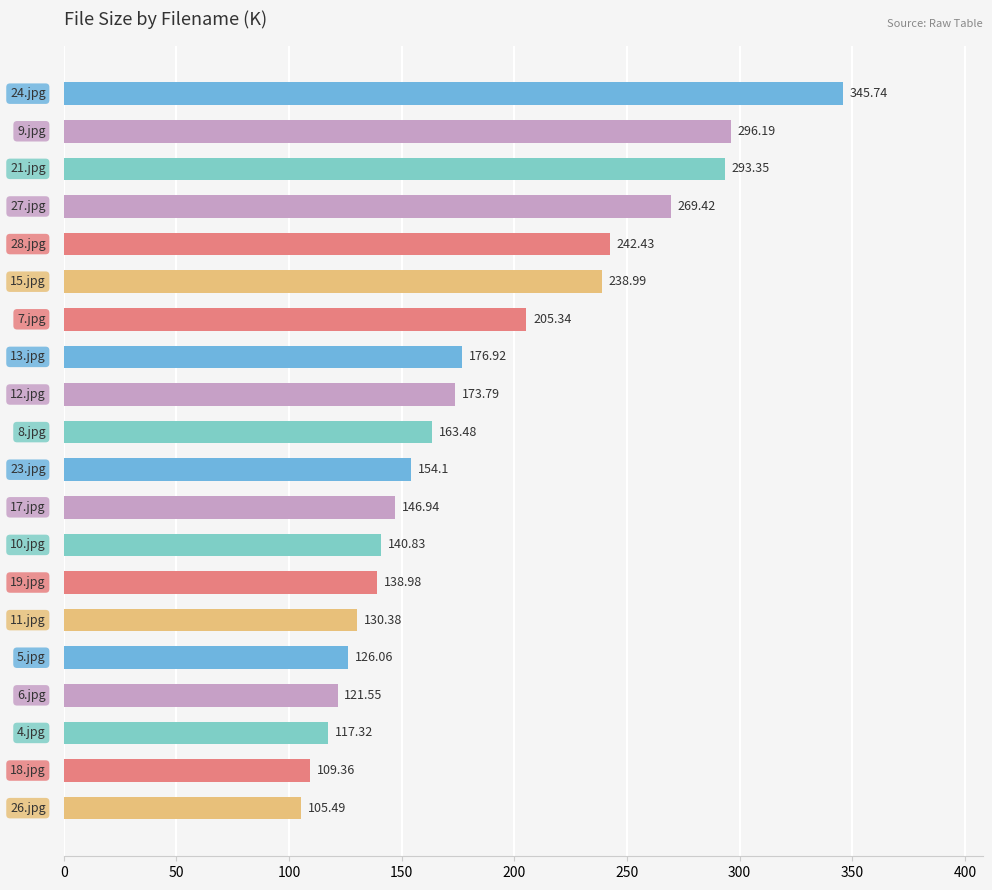

Are the bars horizontal?

Yes